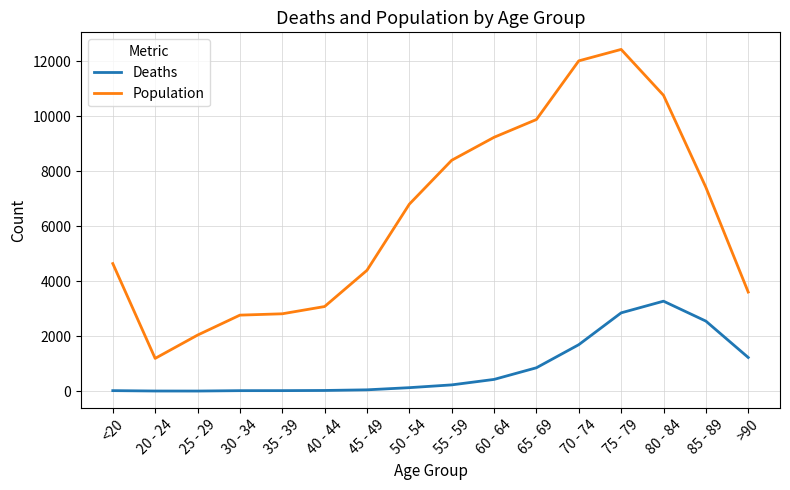

At which label does Deaths reach its peak?

80 - 84